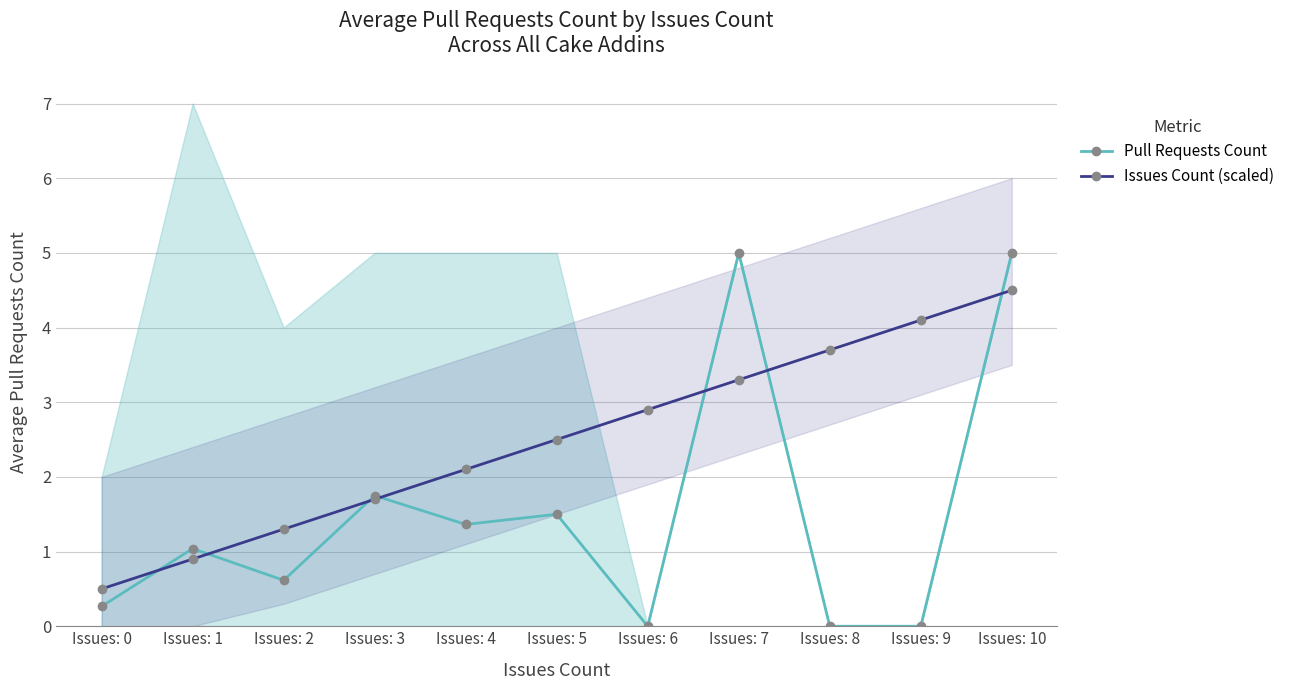

Which label corresponds to the smallest value in the chart?

Issues: 6